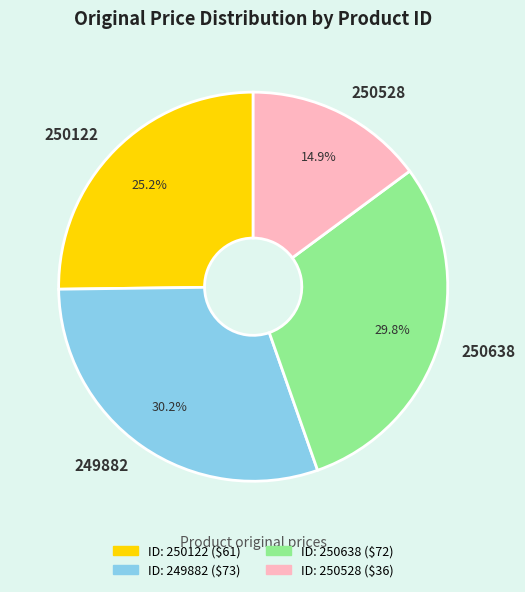

To the nearest percent, what is the combined percentage of 250122 and 249882?

55%